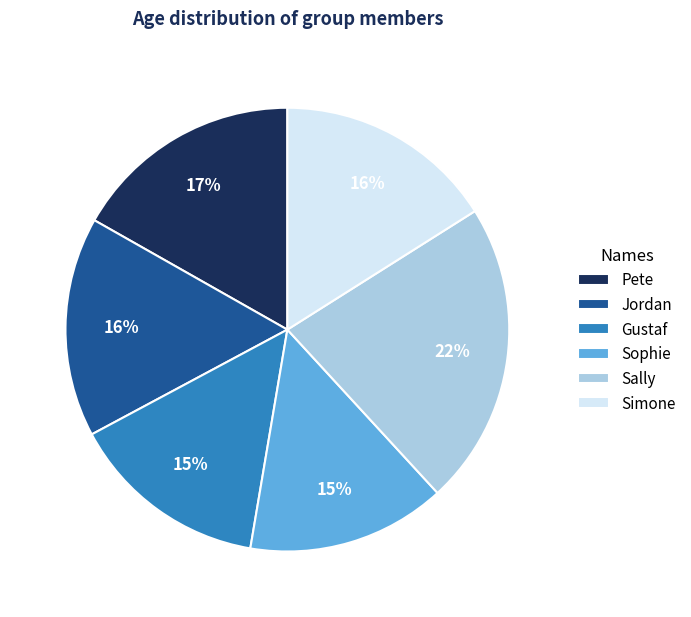

What percentage is the Gustaf slice, to the nearest percent?

15%